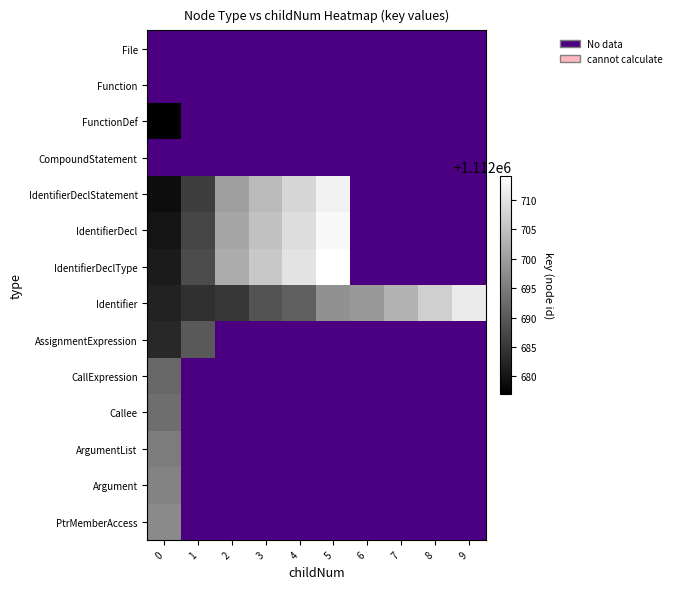

Which has a higher value, 6 or 5?

5